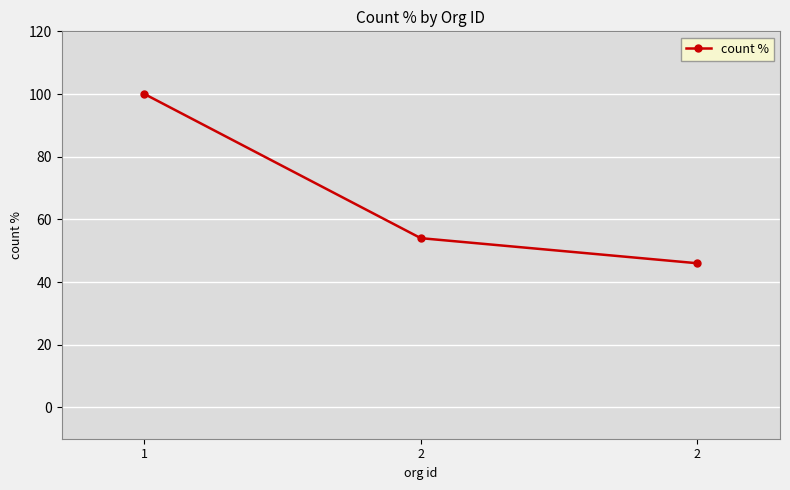

Rank the categories by value from highest to lowest.

1, 2, 2